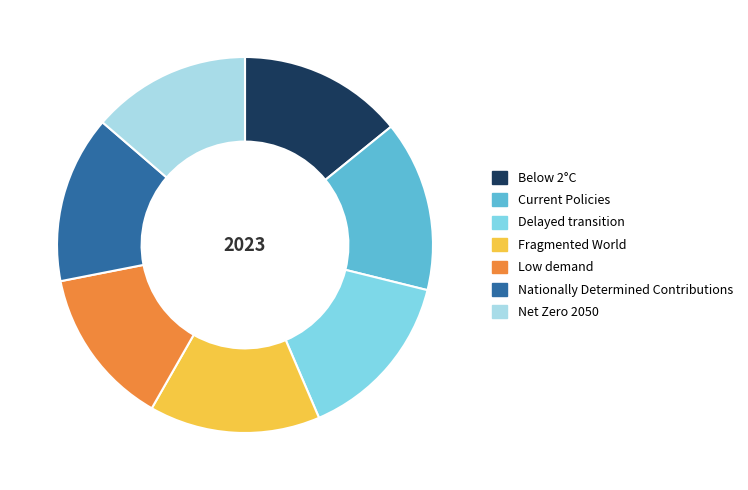

Is it true that Fragmented World is 15% of the pie?

True